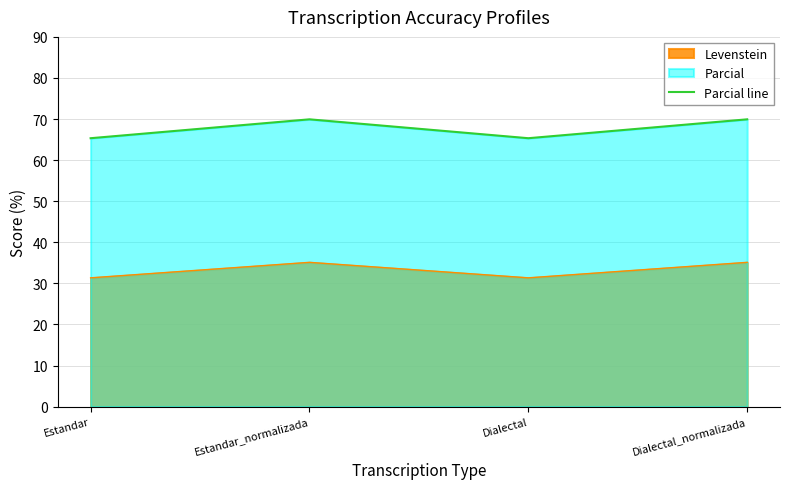

What is the maximum value shown in the chart?

69.9